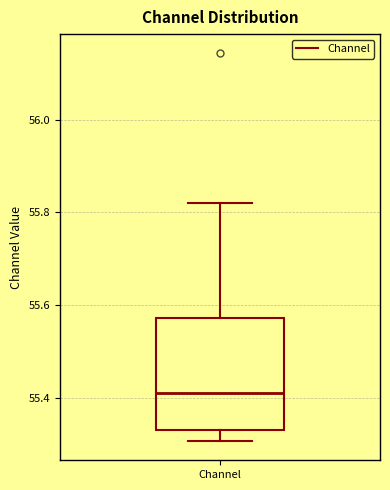

Where does the median line of the box for Channel sit on the y-axis? The values are not printed on the chart, so give them approximately, as read against the axis.

55.42